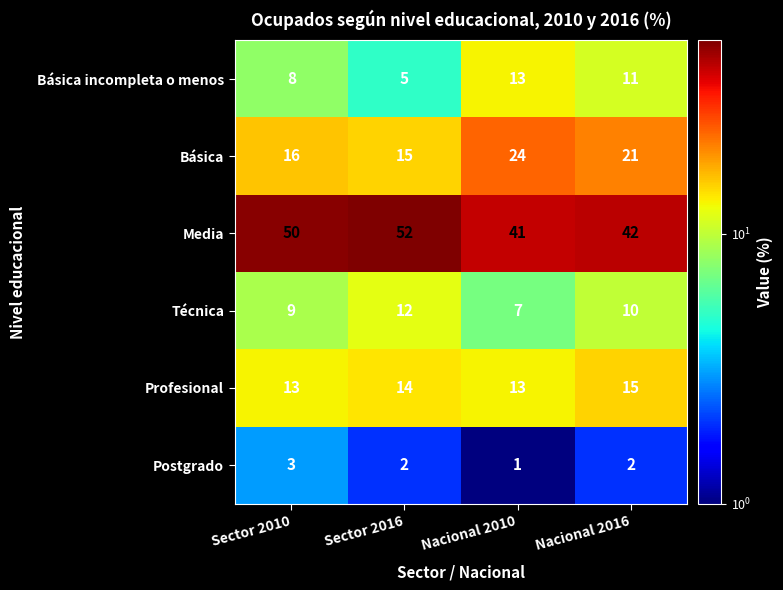

What is the total value across all series at Nacional 2010?

99